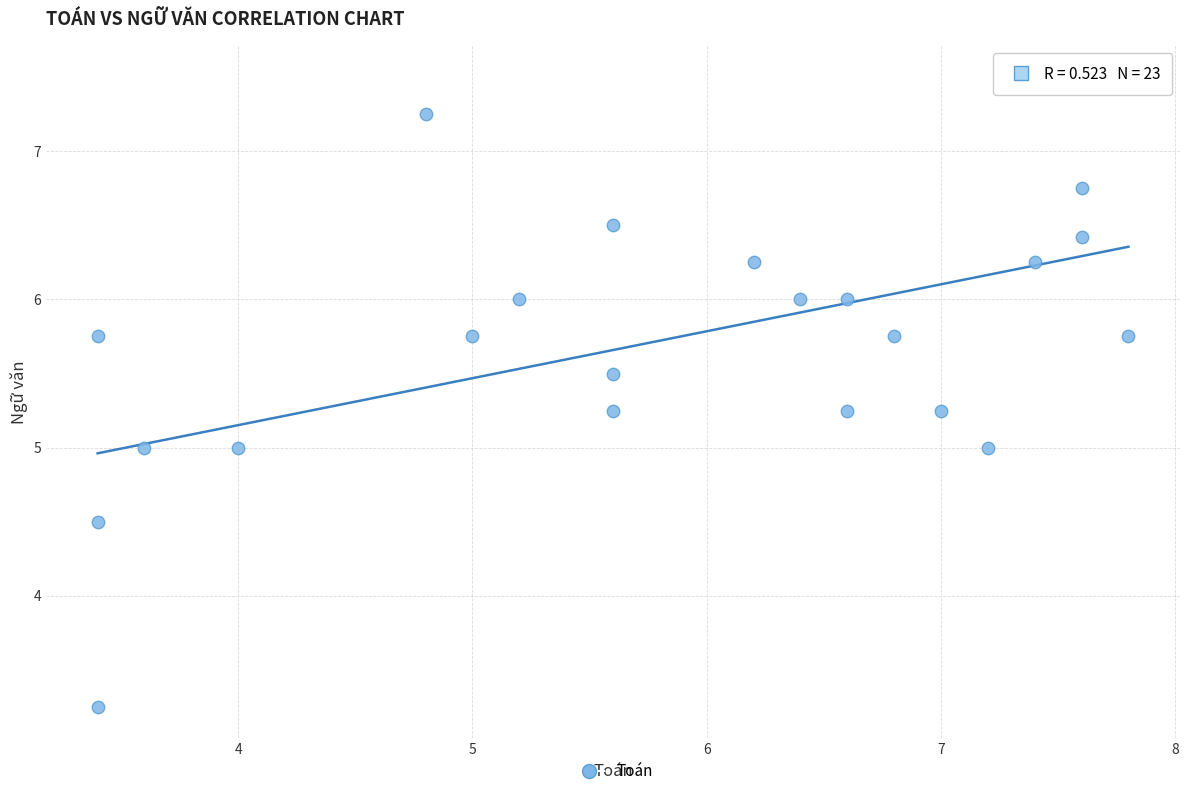

What is the range of X values (max minus min)?

4.4